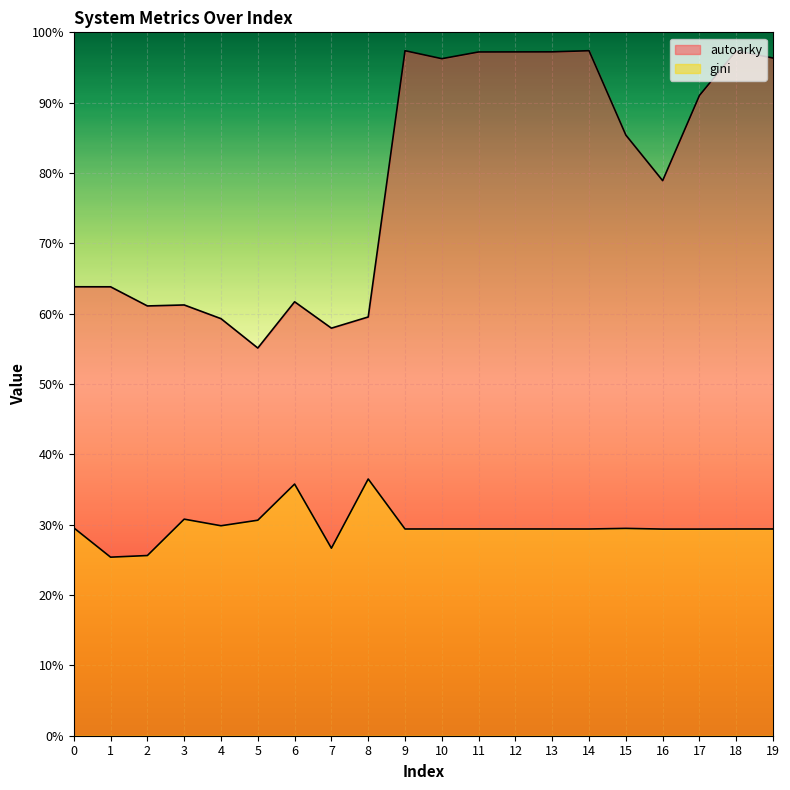

Does the chart display data point markers on the line(s)?

No